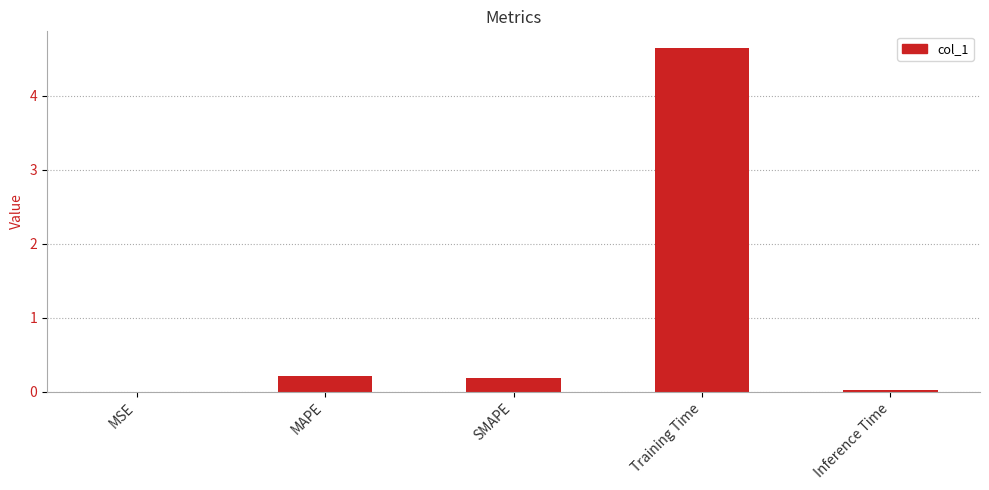

What is the approximate value at MAPE?

0.2